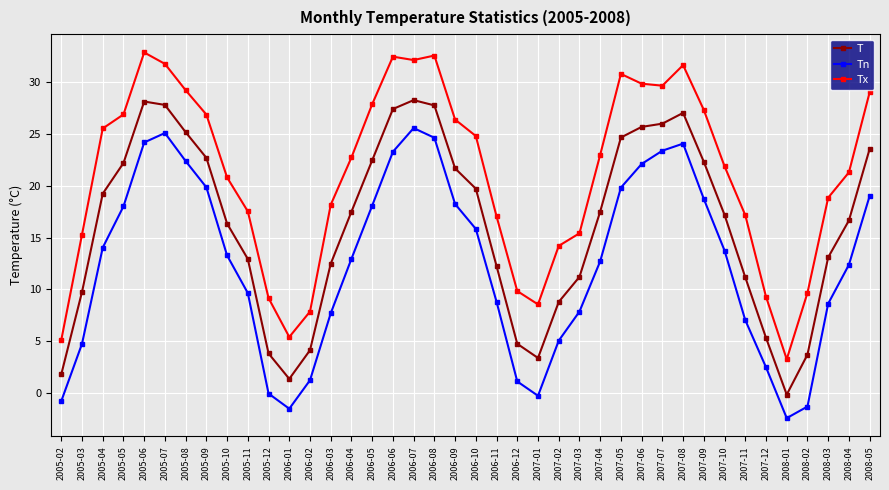

Where does the Tx series first go above 22?

2005-04